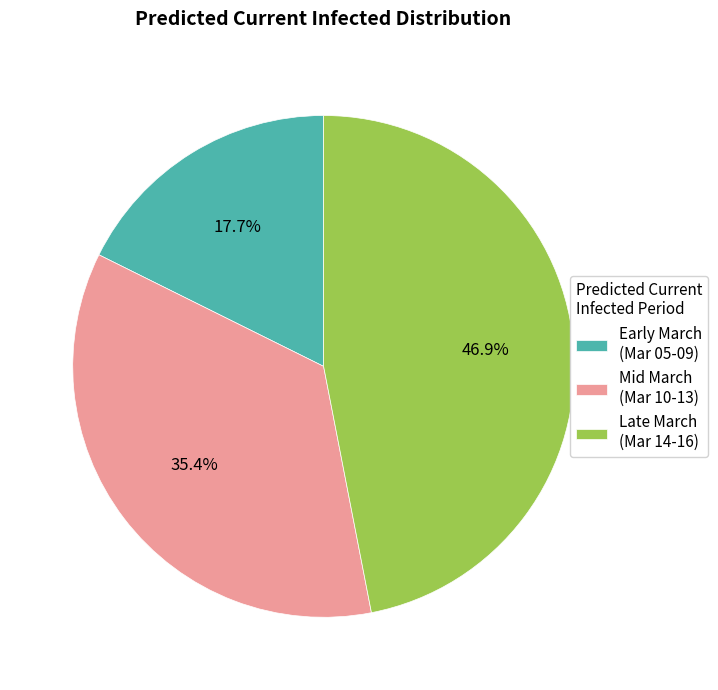

Does Late March (Mar 14-16) account for over 50% of the chart?

No